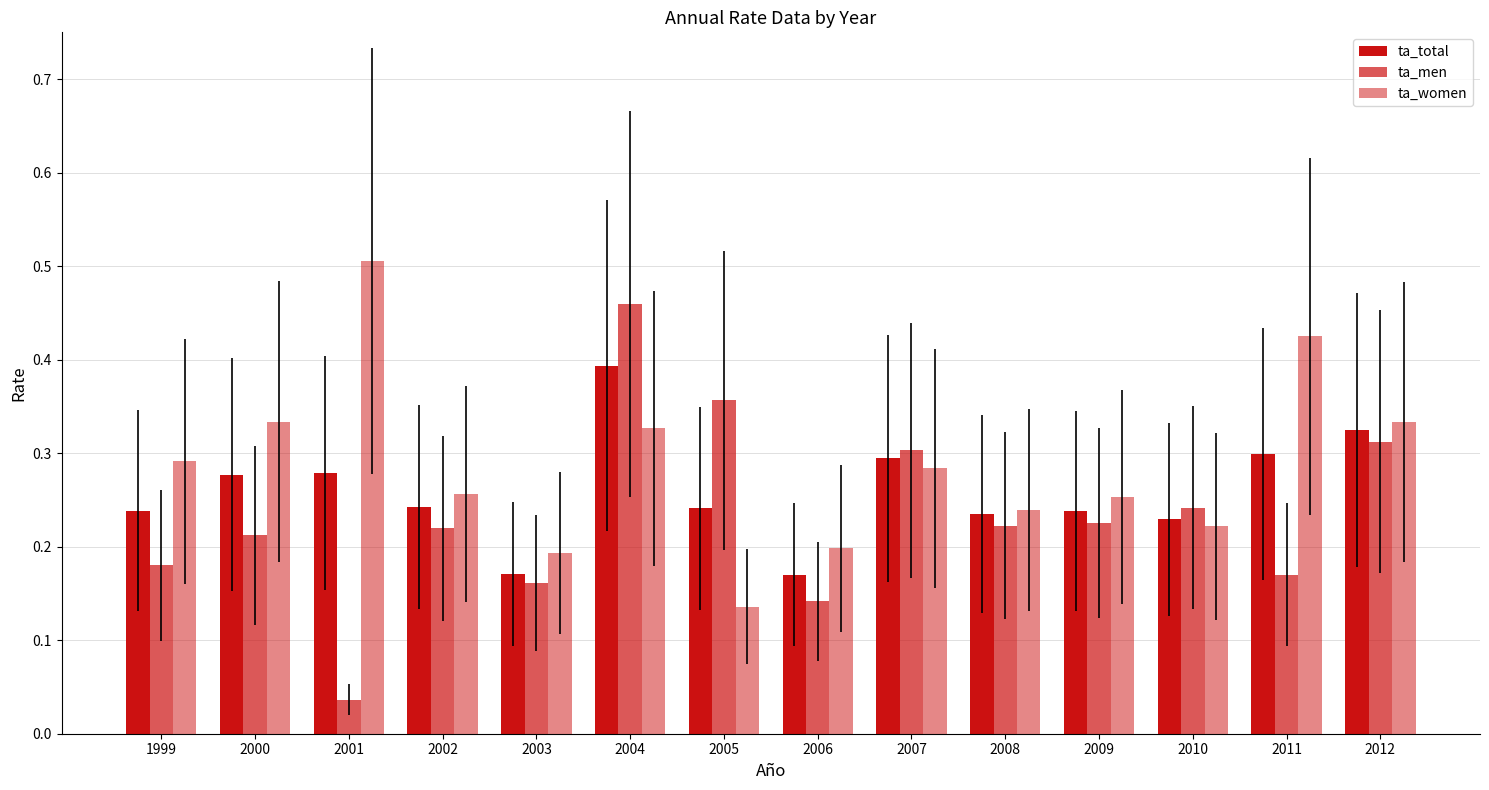

What is the total value across all series at 1999?

0.7